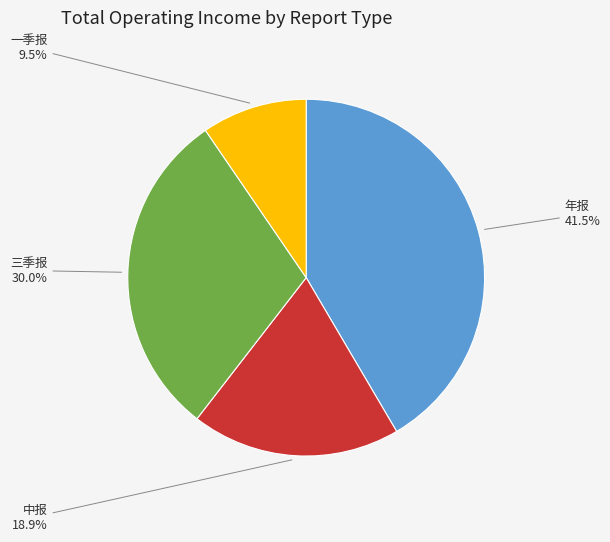

Is there a majority slice in this chart?

No